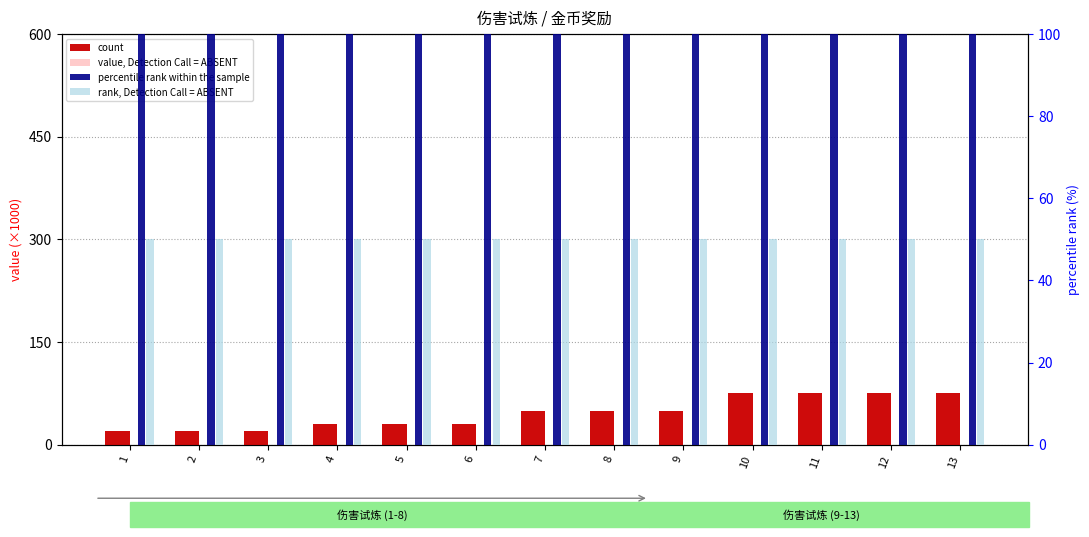

What is the spread (max minus min) of values at 9?

50